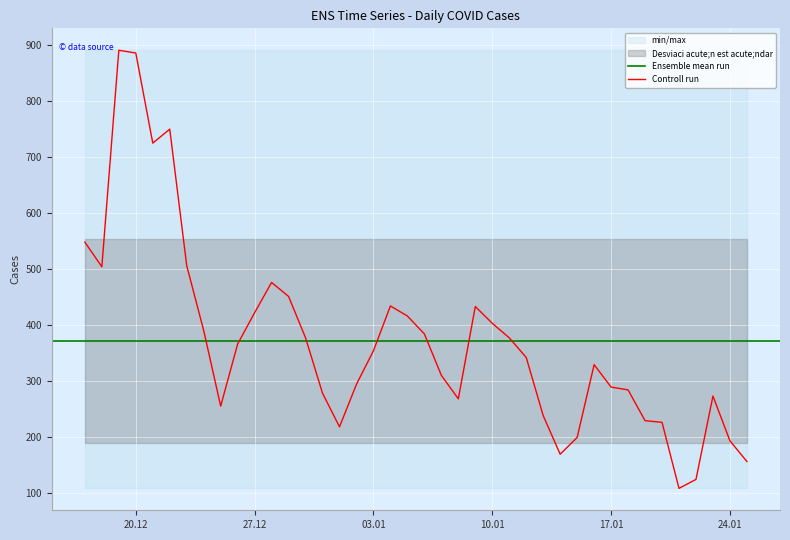

What is the difference between the highest and lowest values at 2023-01-11?

783